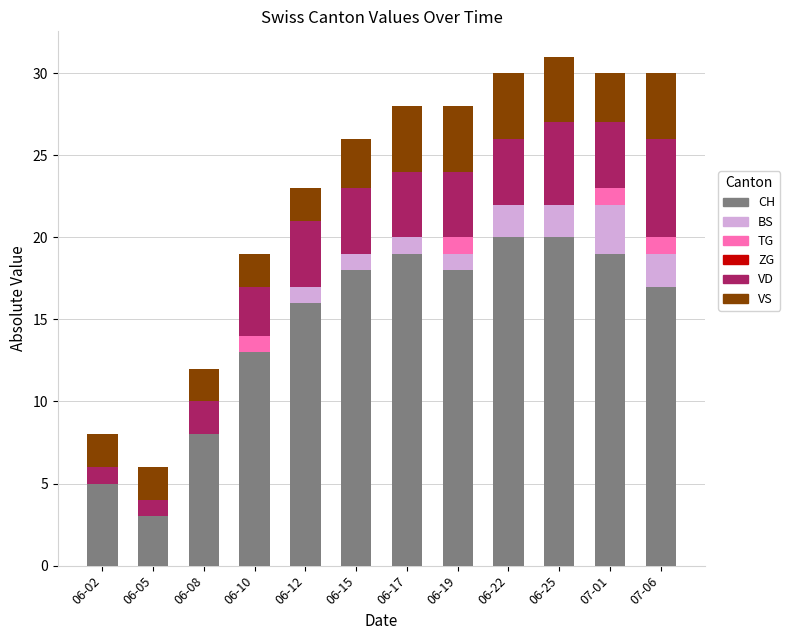

Is it true that CH equals 7 at 06-10?

False